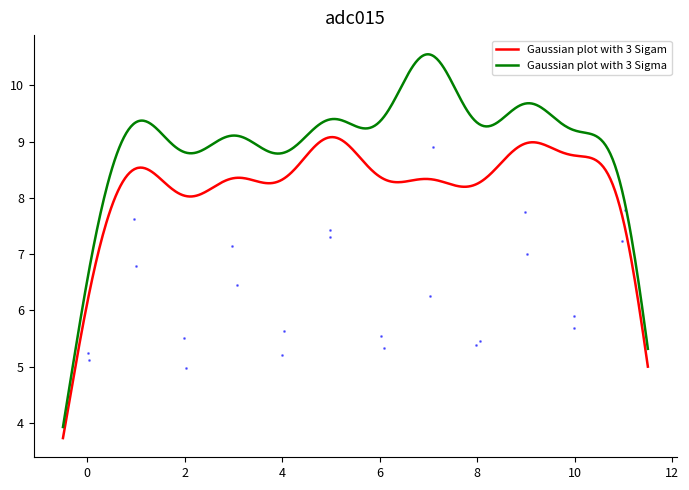

True or false: Gaussian plot with 3 Sigma and Gaussian plot with 3 Sigam intersect in this chart.

False